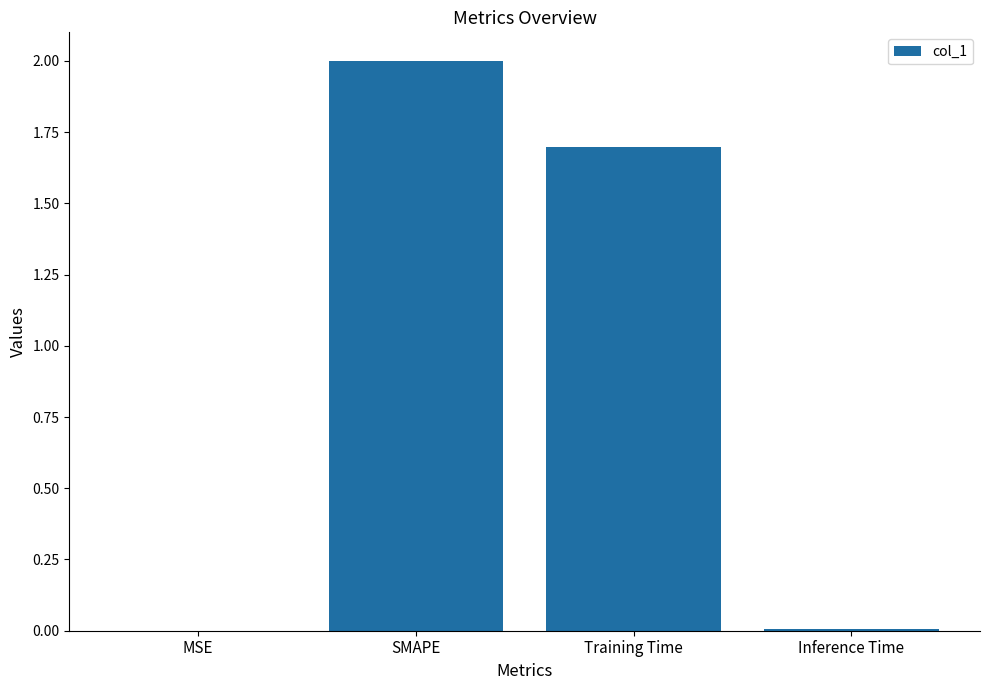

How many categories are shown in the chart?

4